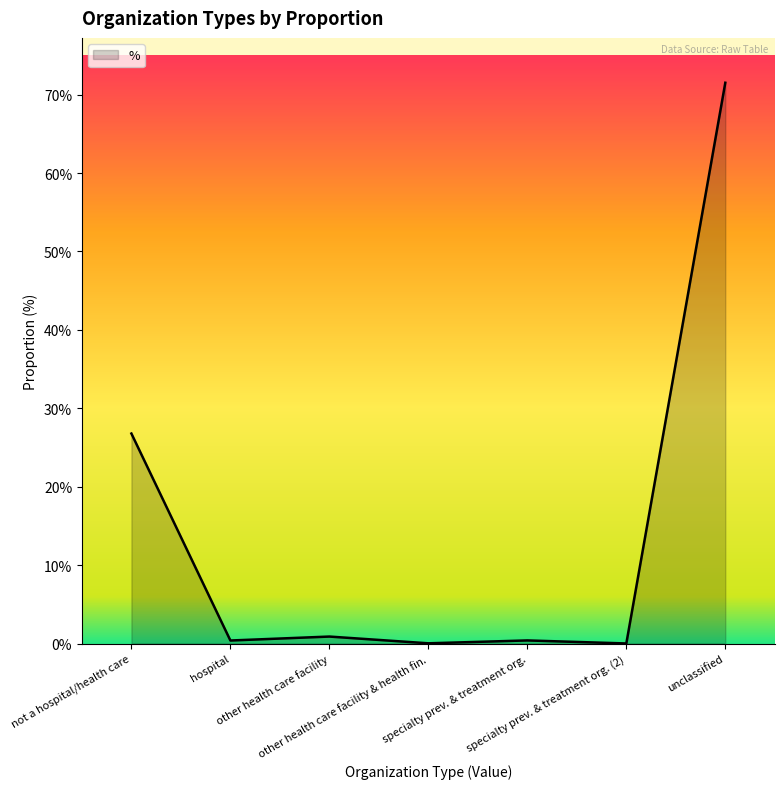

Does the chart display data point markers on the line(s)?

No